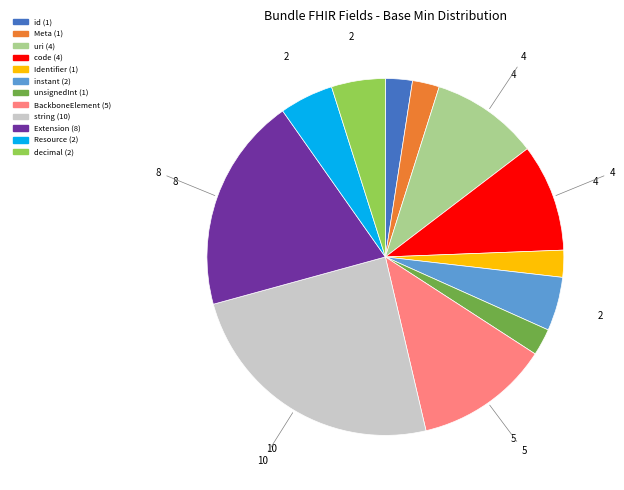

Is there a majority slice in this chart?

No